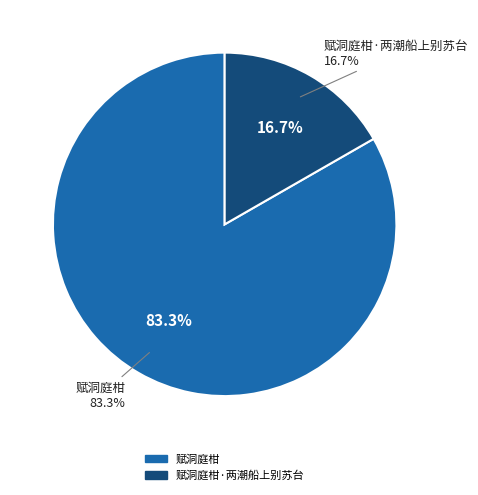

What percentage do 赋洞庭柑 and 赋洞庭柑·两潮船上别苏台 together represent?

100.0%